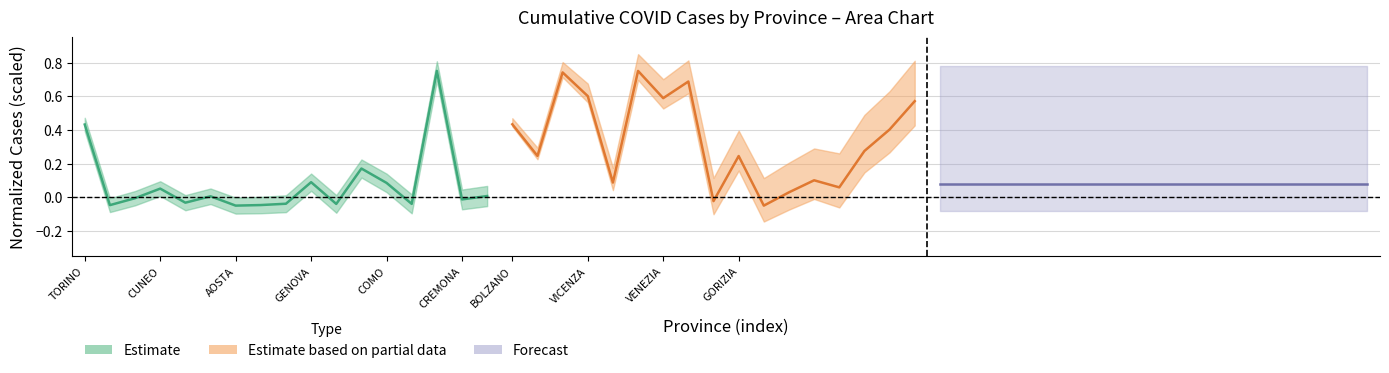

What is the difference between the second highest and second lowest values in the Estimate based on partial data series?

0.8